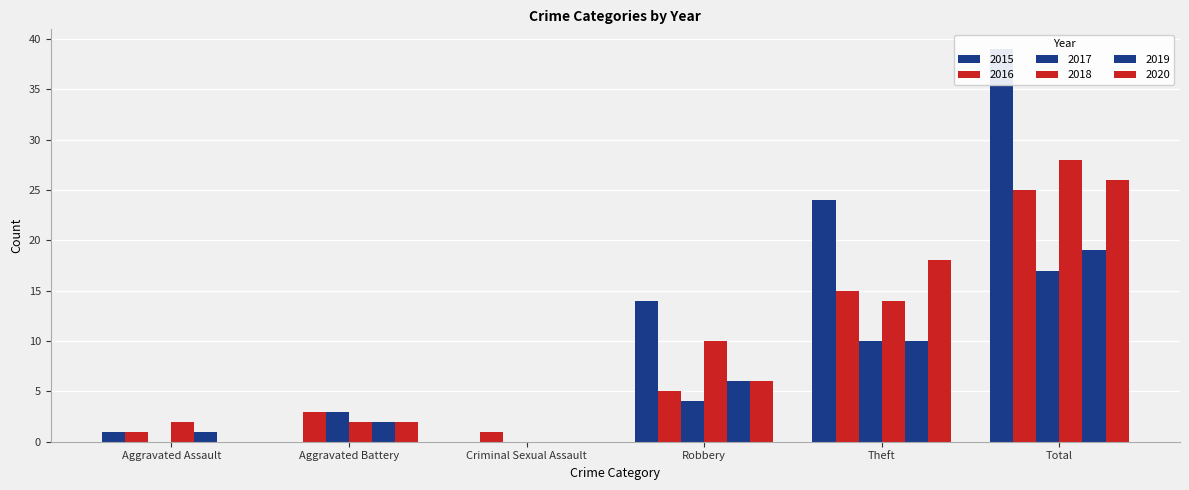

What are all the series names shown in the legend?

2015, 2016, 2017, 2018, 2019, 2020